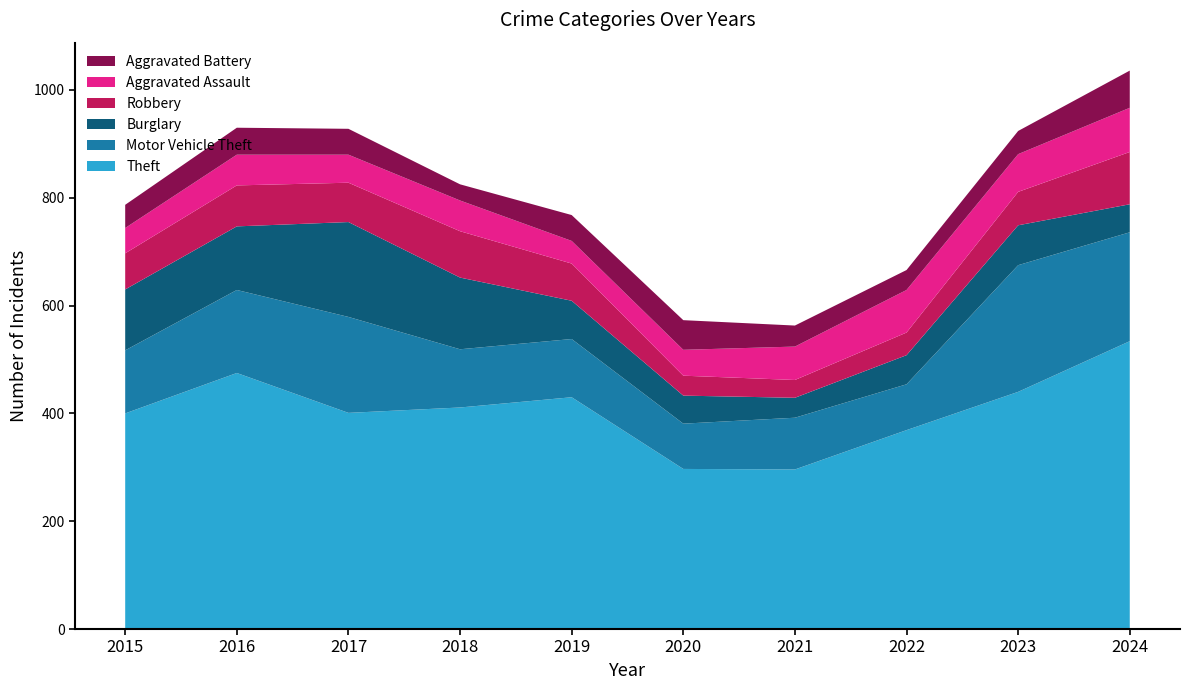

Reading left to right, list all the values displayed in this chart.

Theft: 400	475	401	411	430	297	296	369	440	534
Motor Vehicle Theft: 117	154	178	108	108	84	96	85	235	202
Burglary: 113	118	176	133	71	52	37	54	74	52
Robbery: 67	76	73	86	69	37	33	42	62	97
Aggravated Assault: 47	57	52	57	42	48	62	79	70	82
Aggravated Battery: 43	50	48	30	48	55	39	37	43	69